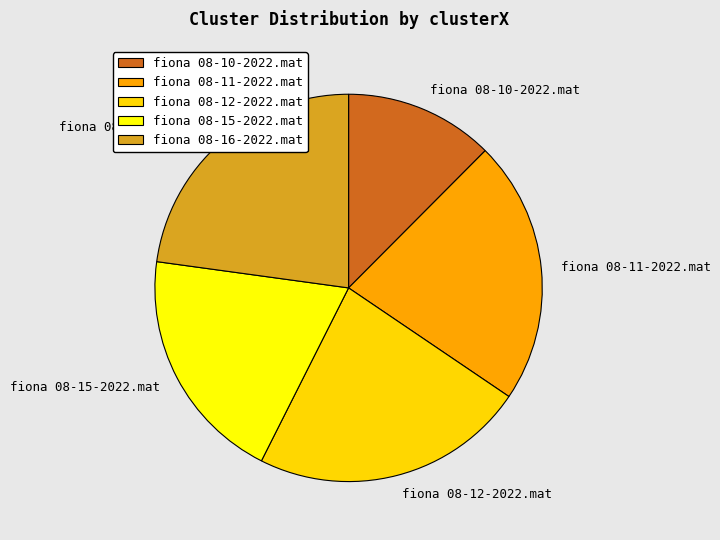

Does any single category account for the majority?

No